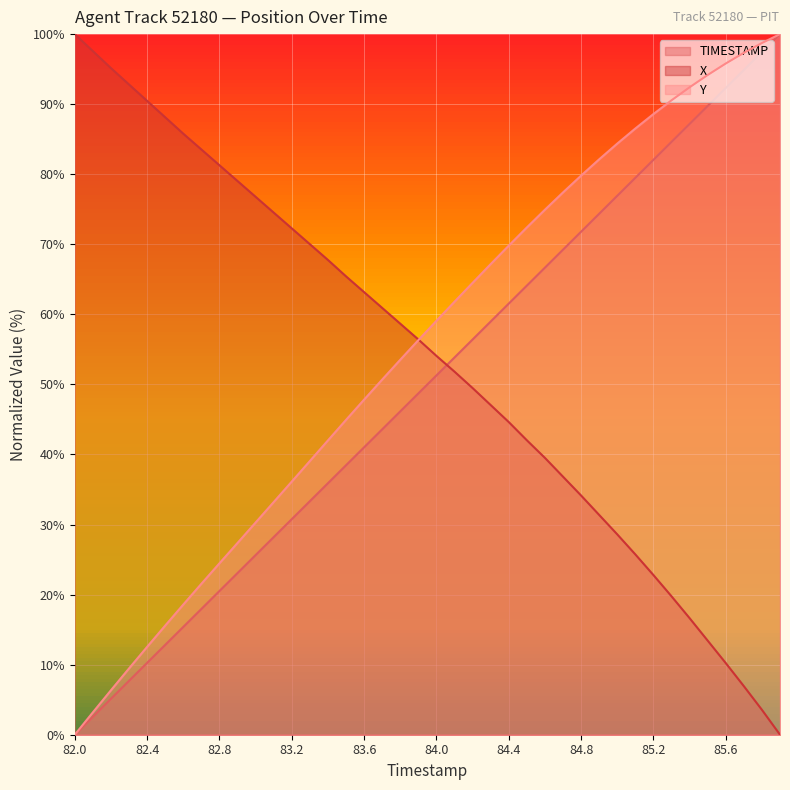

What is the highest value of the TIMESTAMP series?

100.0